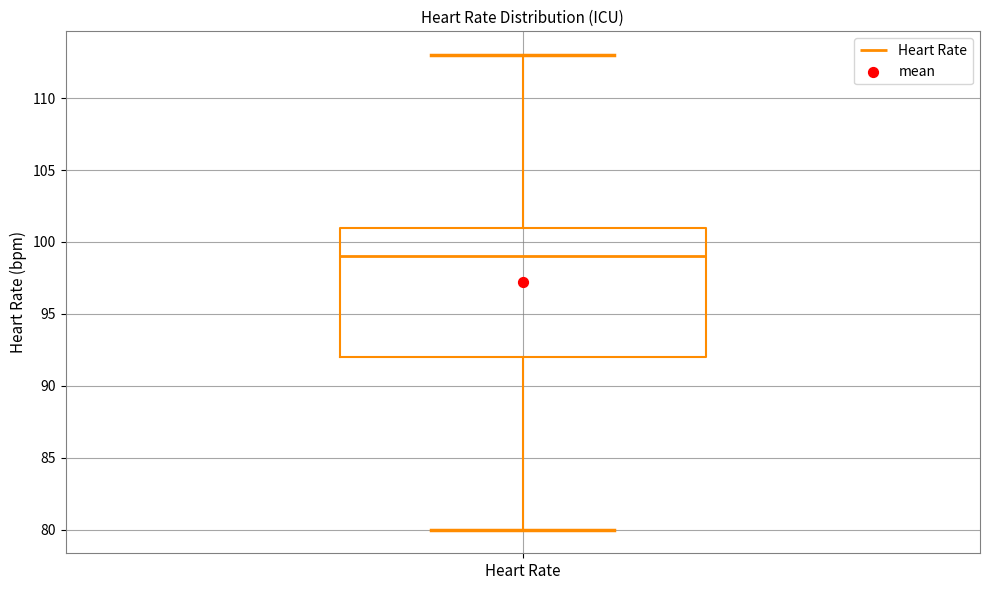

Transcribe this box plot: give where the median line is, the range the box spans, and where the two whiskers end, as read against the y-axis. The values are not printed on the chart, so give them approximately, as read against the axis.

median 99, box 92 to 101, whiskers 80 to 113